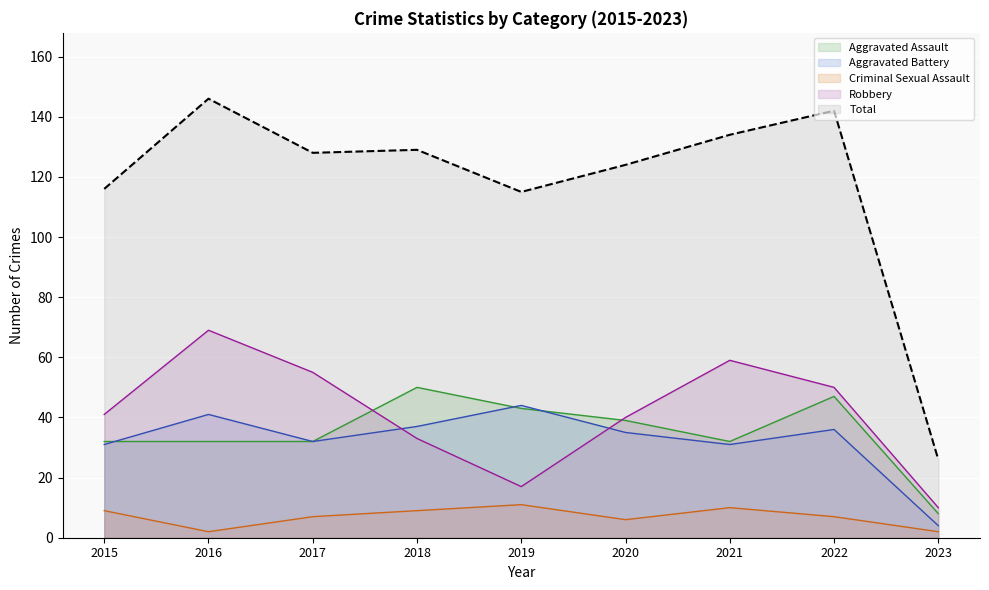

Between 2017 and 2020, which series saw the biggest shift?

Robbery